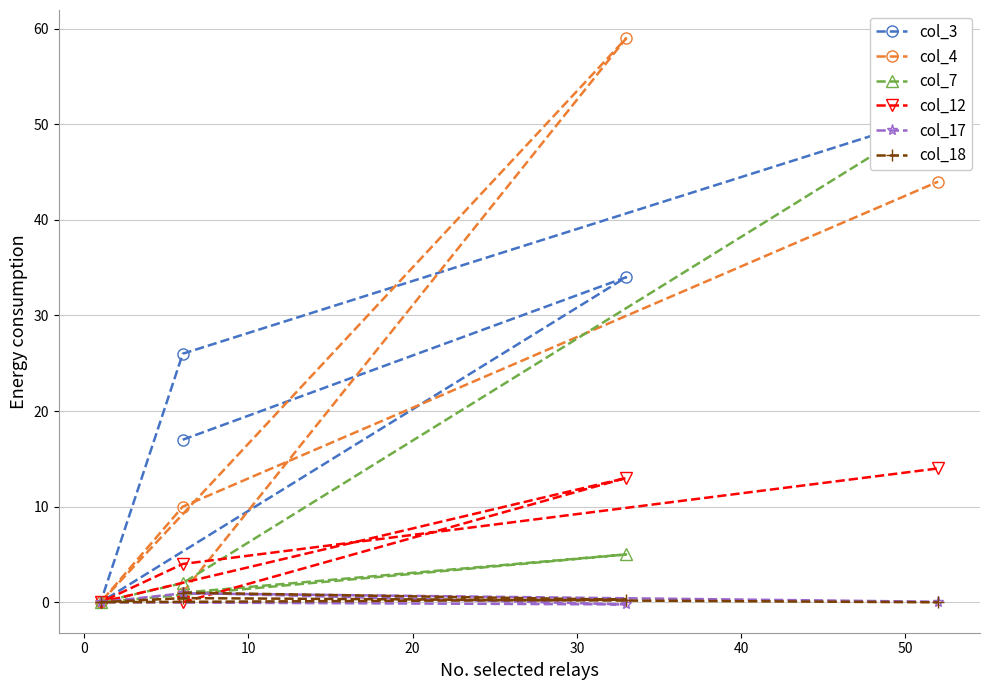

How many values in the col_3 series are below 26?

2